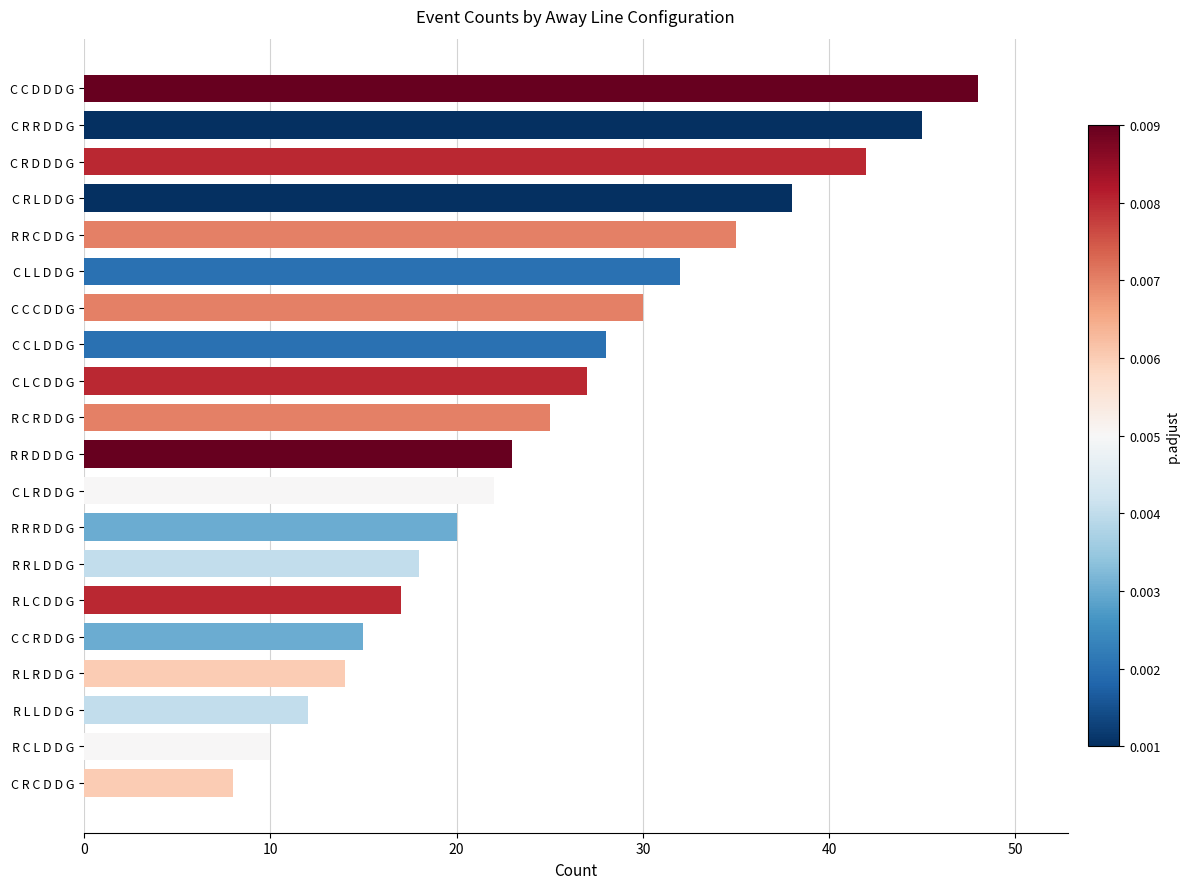

Which category has the highest value across all series?

C C D D D G